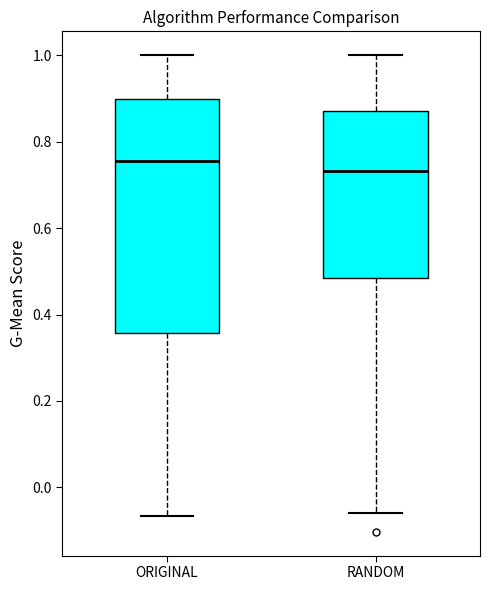

Which box's median line is the highest?

ORIGINAL